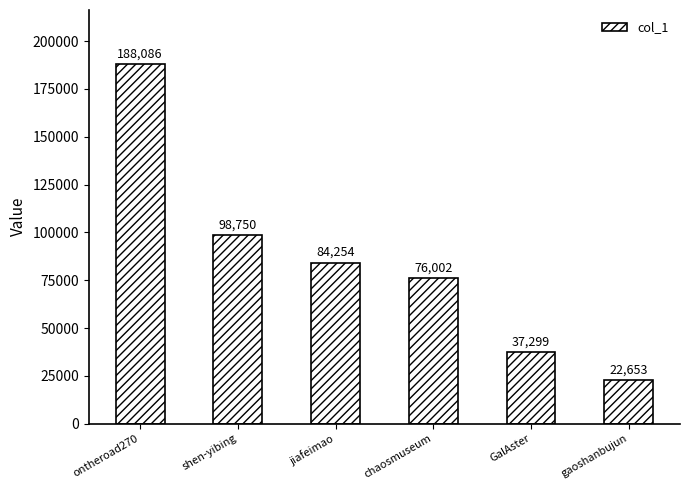

What is the difference between the maximum and second lowest values?

150787